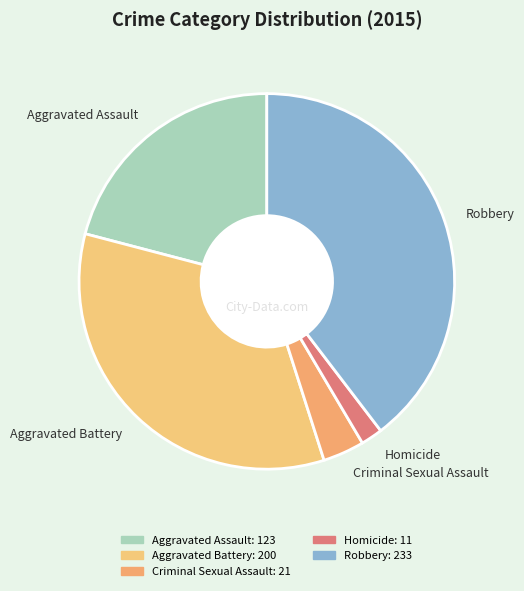

What is the smallest slice in the pie chart?

Homicide